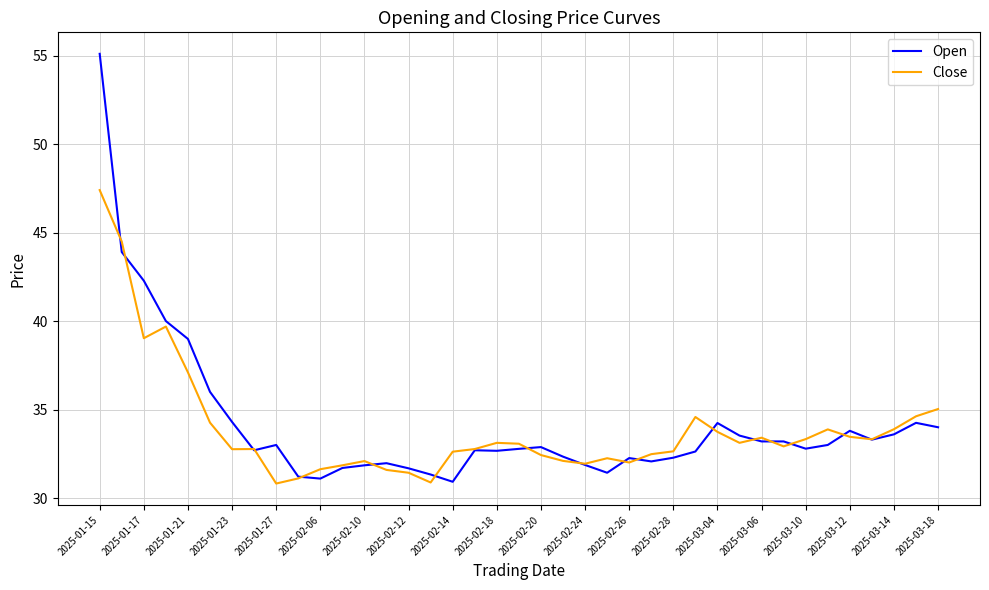

What is the average value of the Close series?

33.9